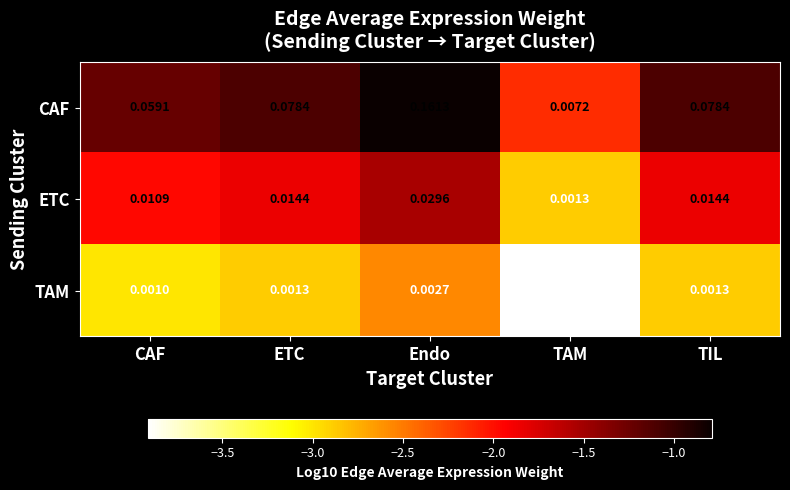

Which category has the lowest value across all series?

TAM